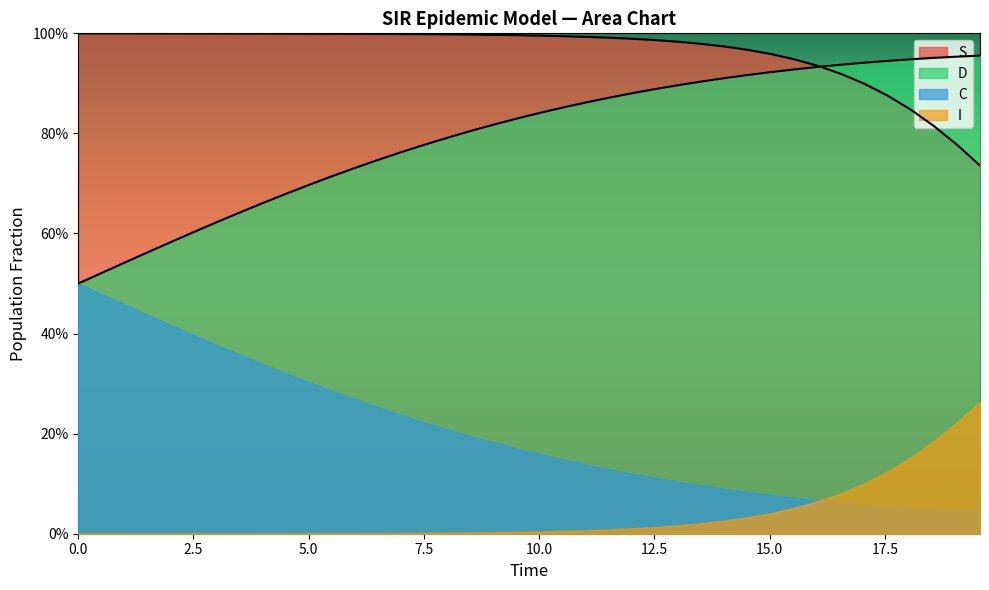

Rank the series by their average value, from highest to lowest.

S, D, C, I